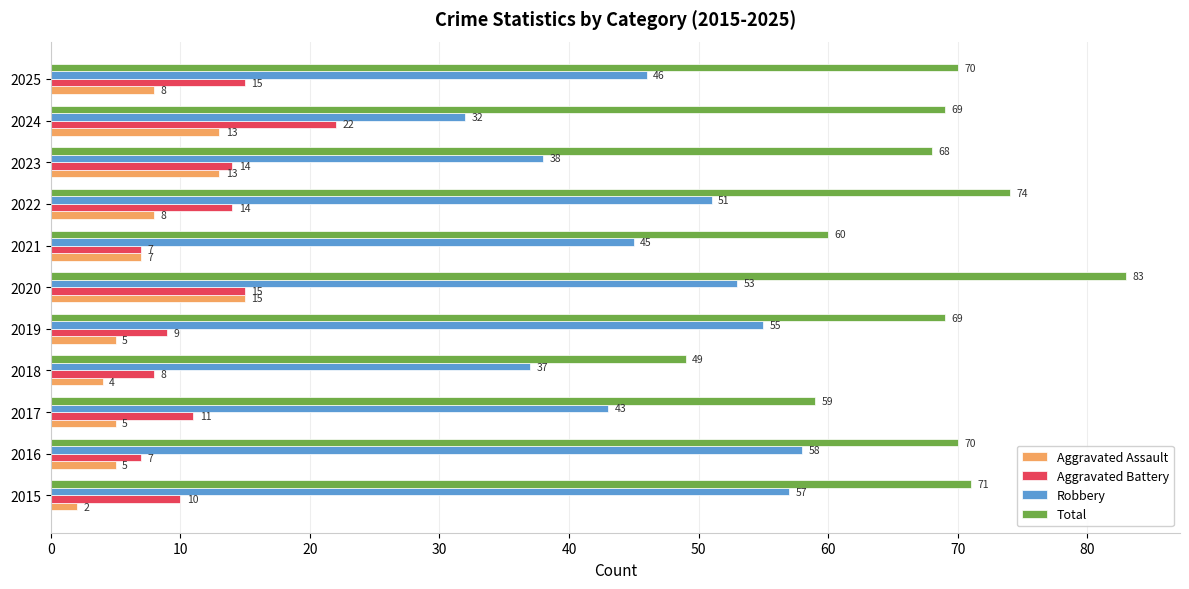

What is the sum of the Aggravated Battery values at 2022 and 2019?

23